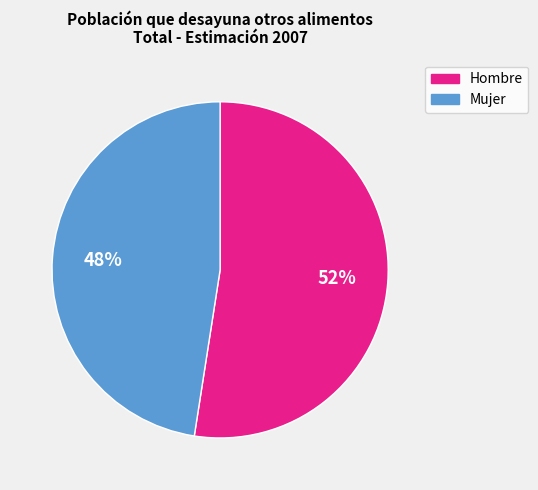

Which has a higher value, Mujer or Hombre?

Hombre